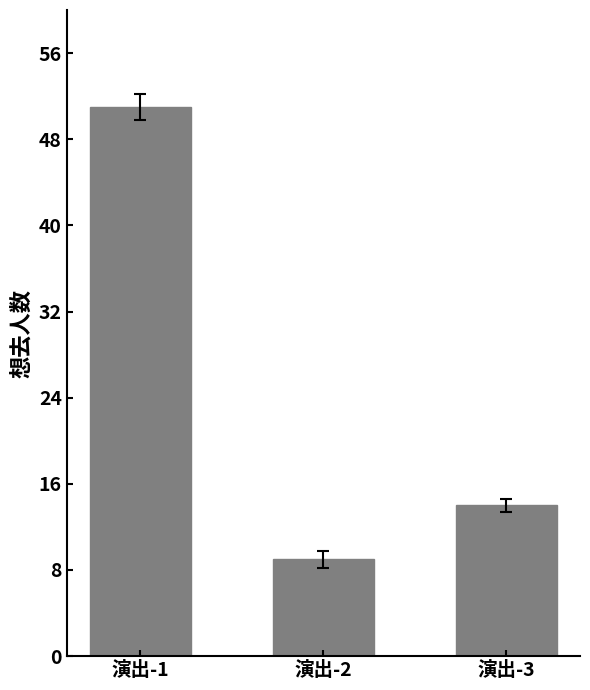

List the labels in order of value, smallest first.

演出-2, 演出-3, 演出-1